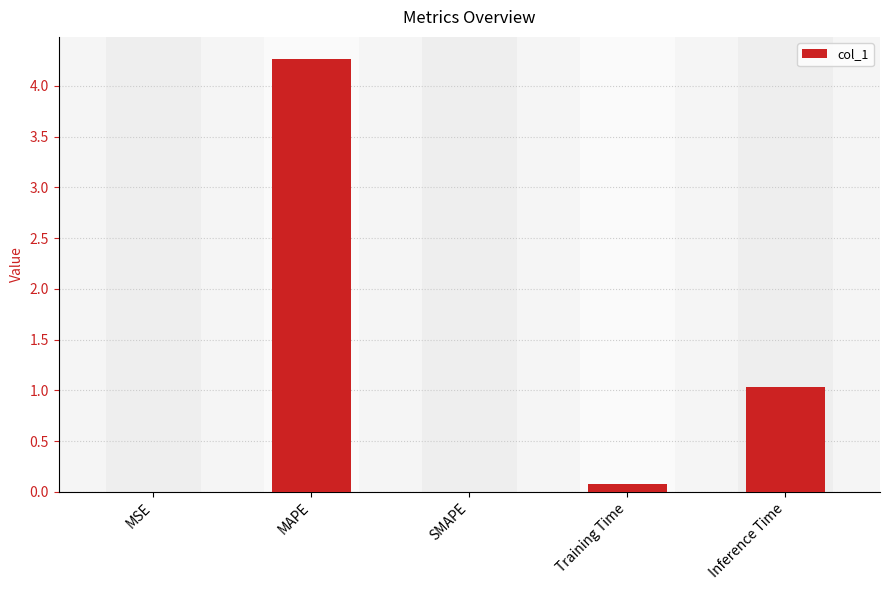

How many data points does each series have?

5